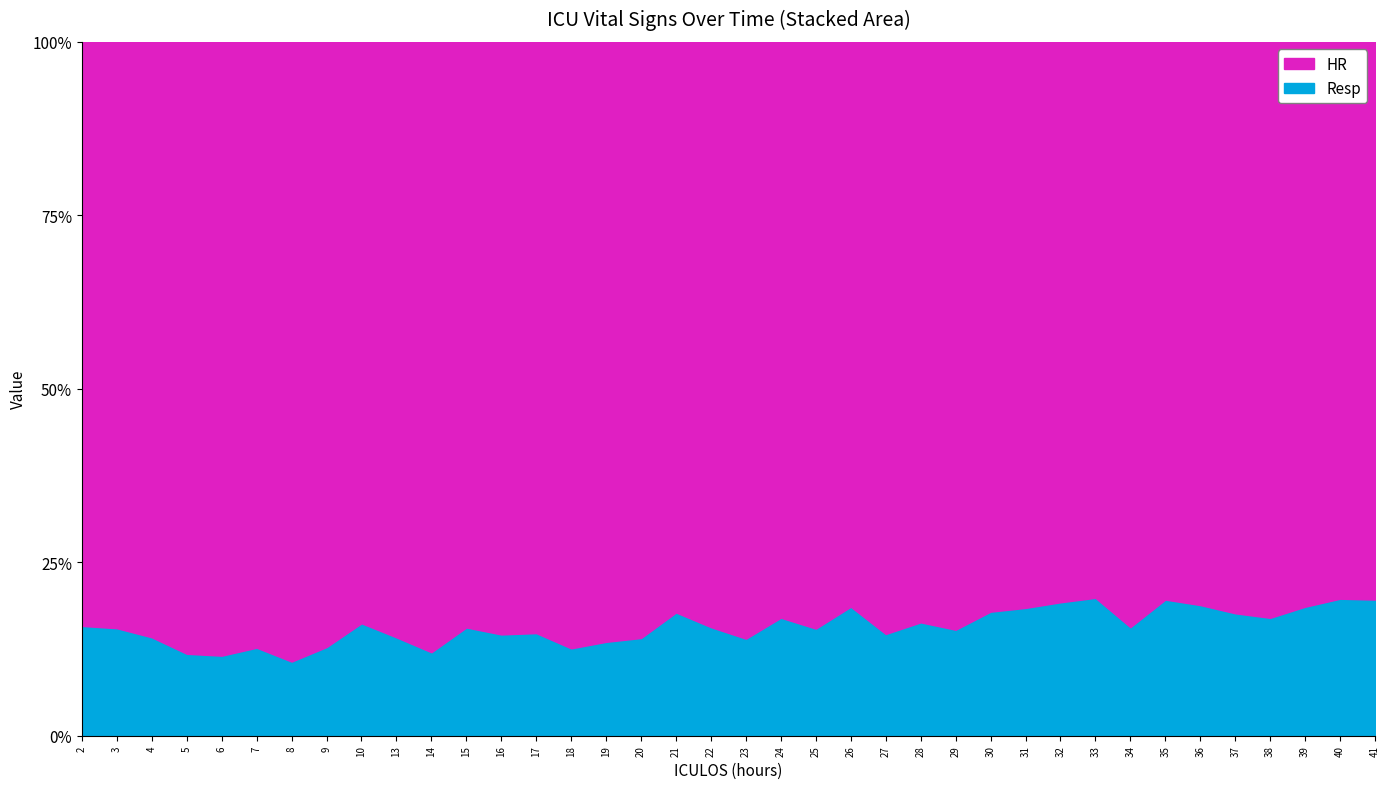

What is the total value across all series at 23?

100.0